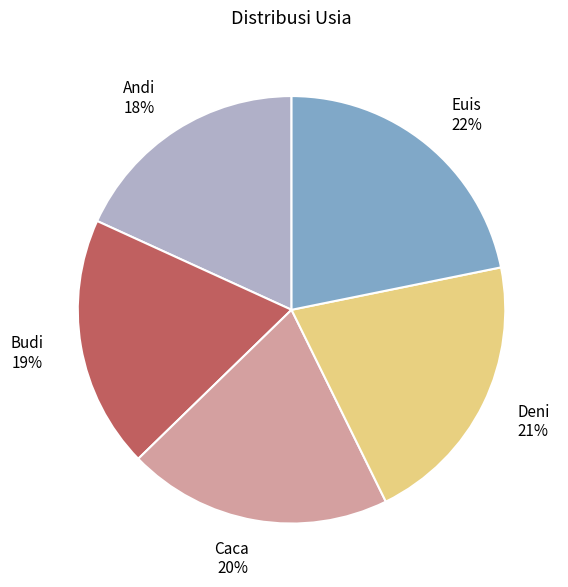

What is the ratio of the value at Andi to the value at Deni?

0.9